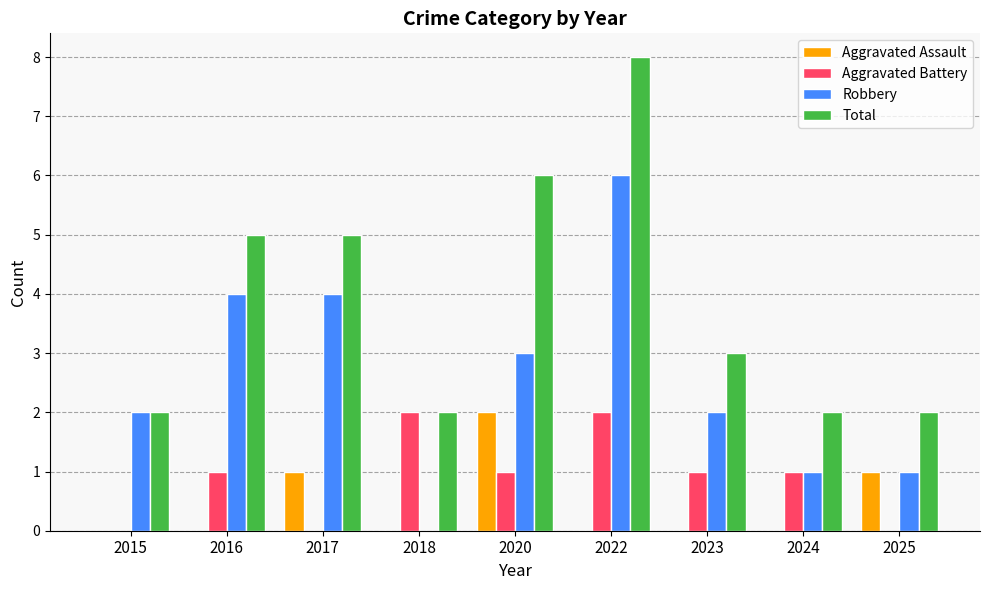

What is the average value of the Robbery series?

3